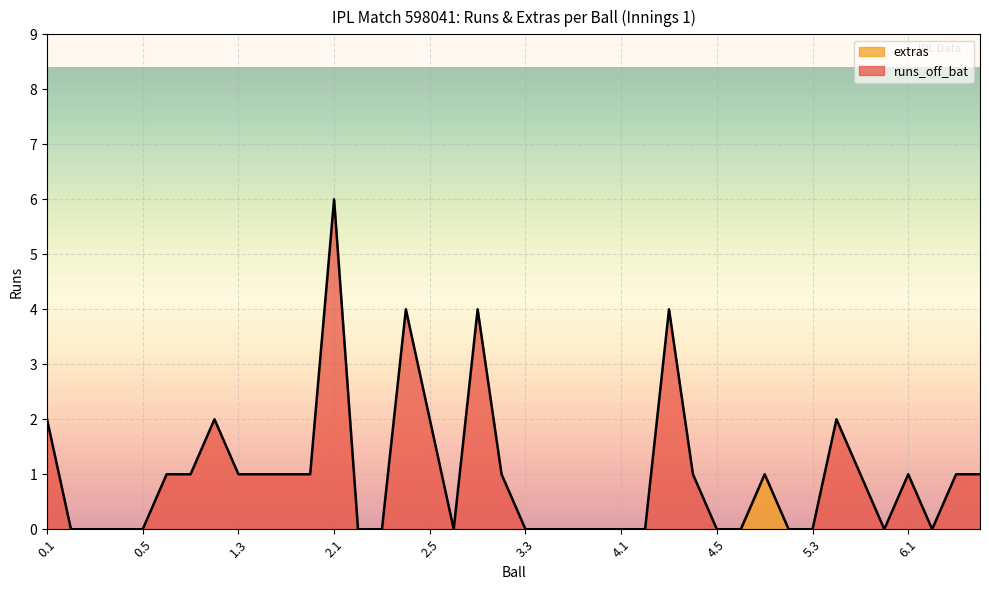

At which category is the sum across all series the highest?

2.1